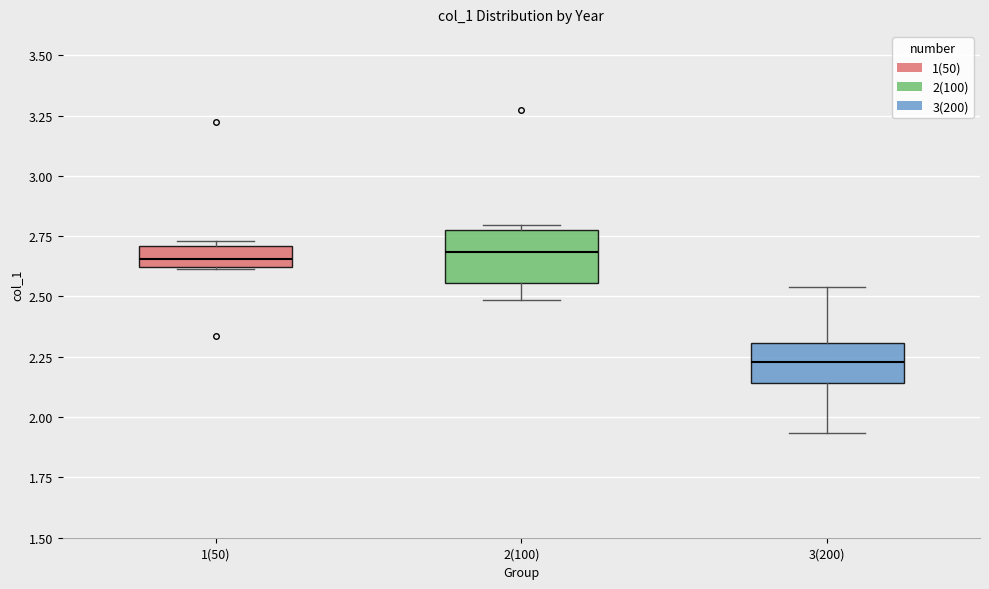

Where does the median line of the box for 2(100) sit on the y-axis? The values are not printed on the chart, so give them approximately, as read against the axis.

2.70